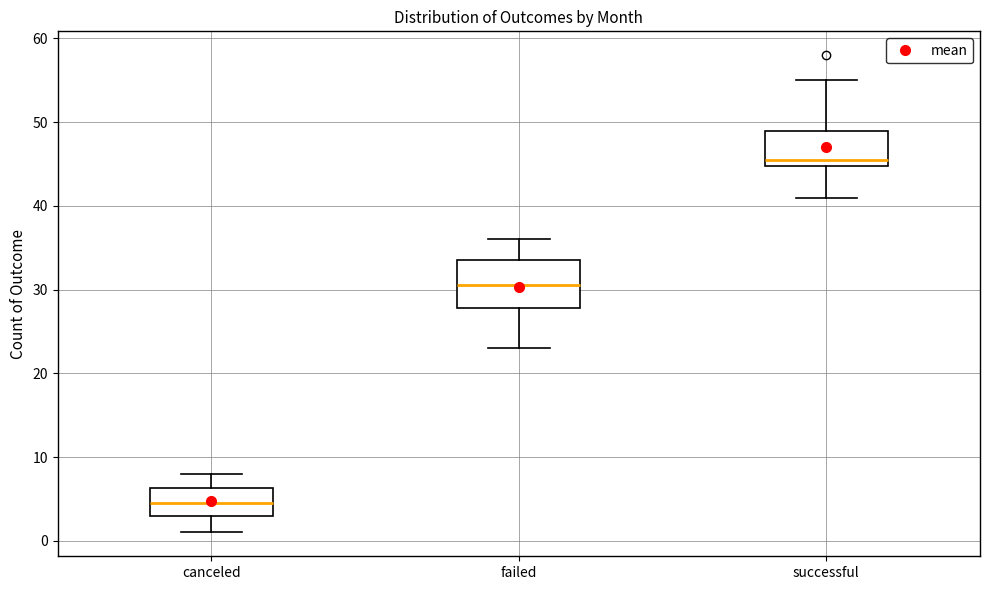

Reading left to right, transcribe this box plot: for each box, give where its median line is, the range the box spans, and where its two whiskers end, as read against the y-axis. The values are not printed on the chart, so give them approximately, as read against the axis.

canceled: median 5, box 3 to 6, whiskers 1 to 8
failed: median 31, box 28 to 34, whiskers 23 to 36
successful: median 46, box 45 to 49, whiskers 41 to 55